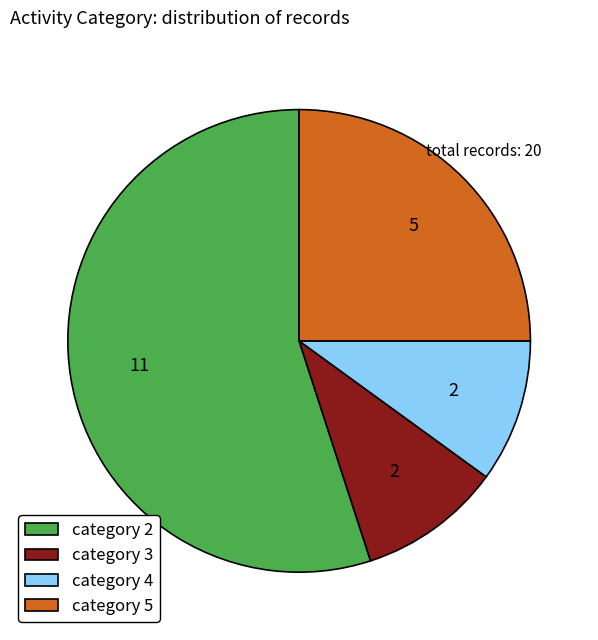

The category 2 slice represents 55% of the pie. True or false?

True